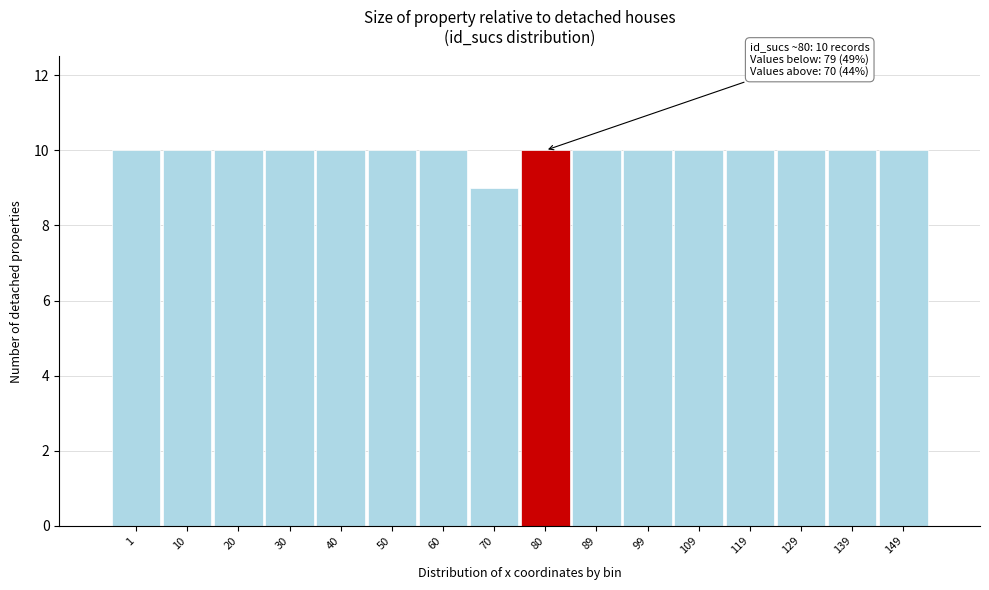

Reading left to right, what are all the values shown in this chart?

10	10	10	10	10	10	10	9	10	10	10	10	10	10	10	10